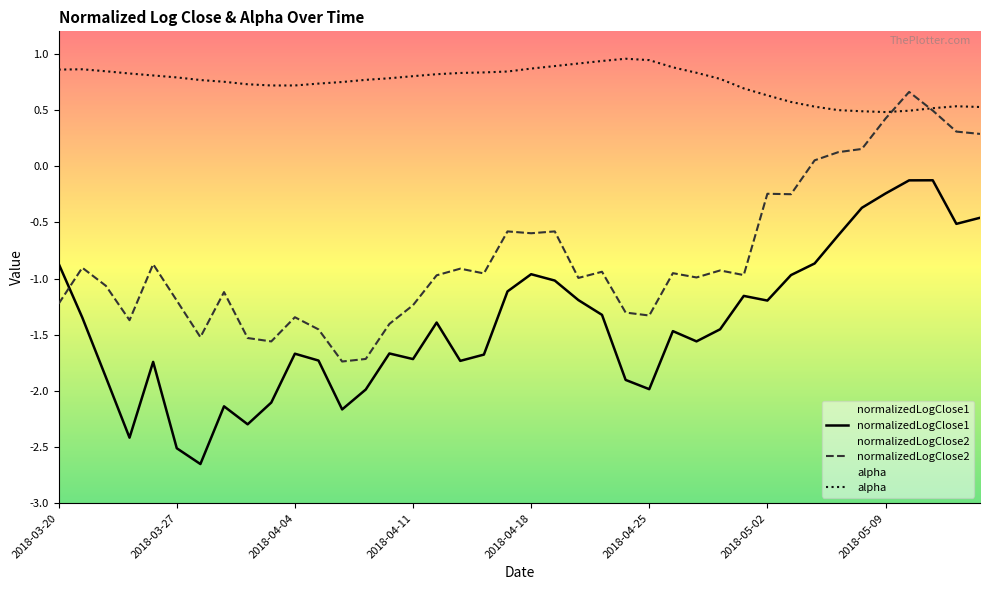

What is the total value across all series at 2018-04-02?

-3.1